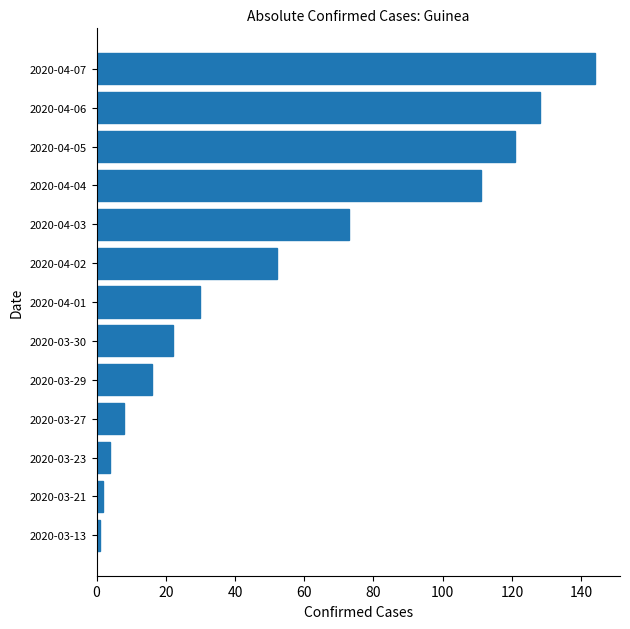

How many bars are there in total?

13